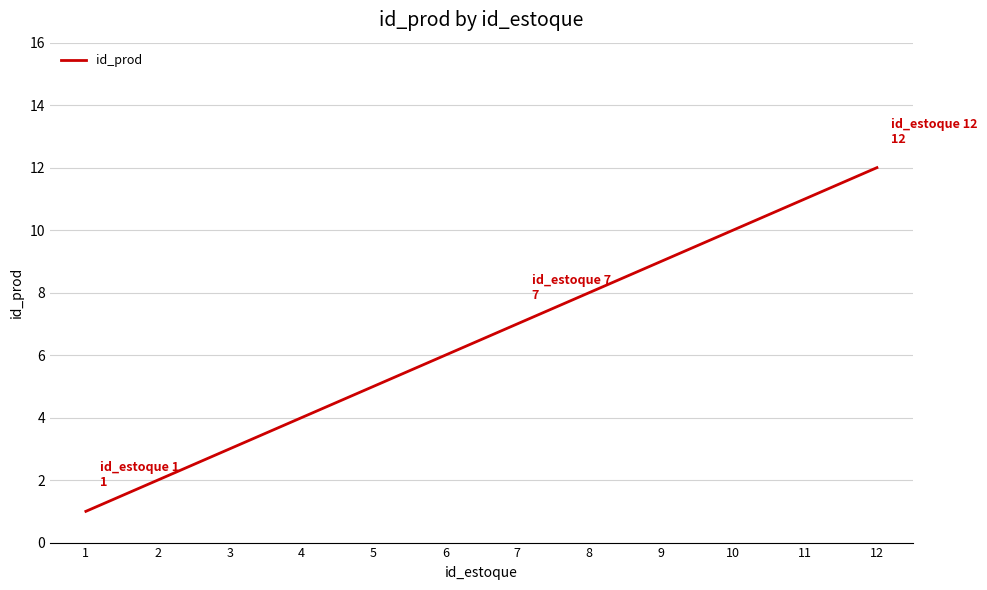

What is the change in value from 8 to 10?

+2